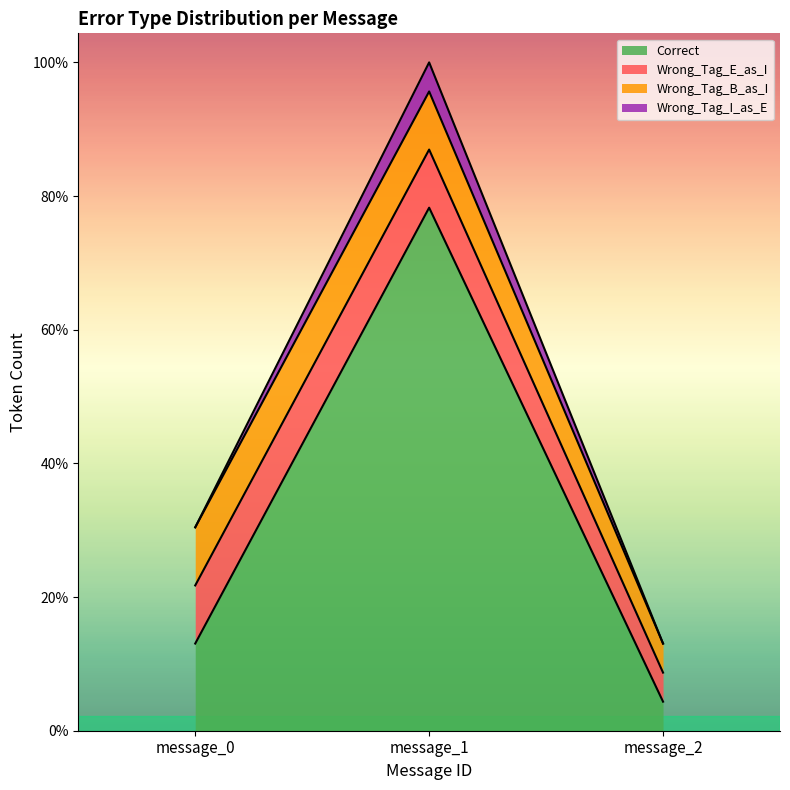

List the labels in order of Correct value, smallest first.

message_2, message_0, message_1